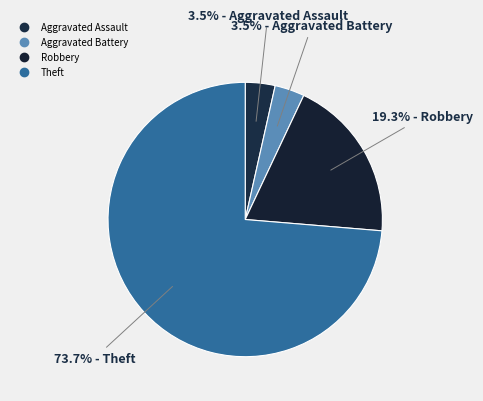

What percentage is the Aggravated Battery slice, to the nearest percent?

4%